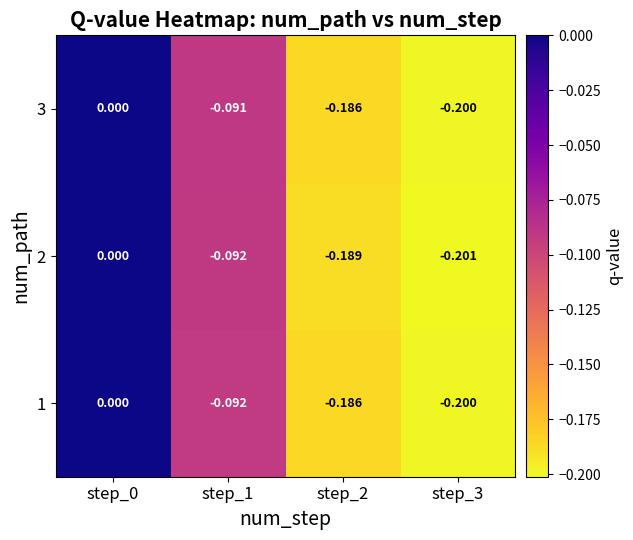

Is the value of 1 at step_0 greater than the value of 3 at step_2?

Yes